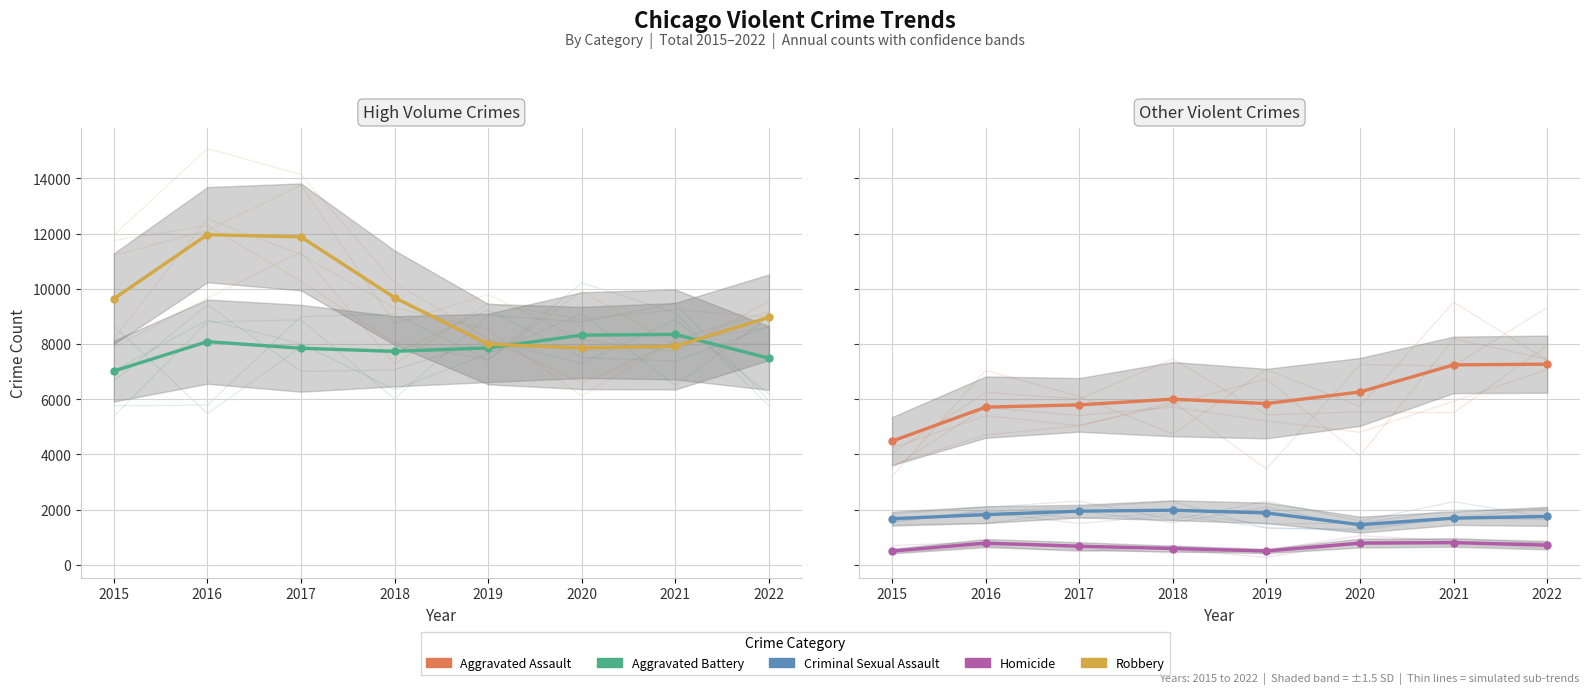

How many data points in Robbery are less than 9638?

4